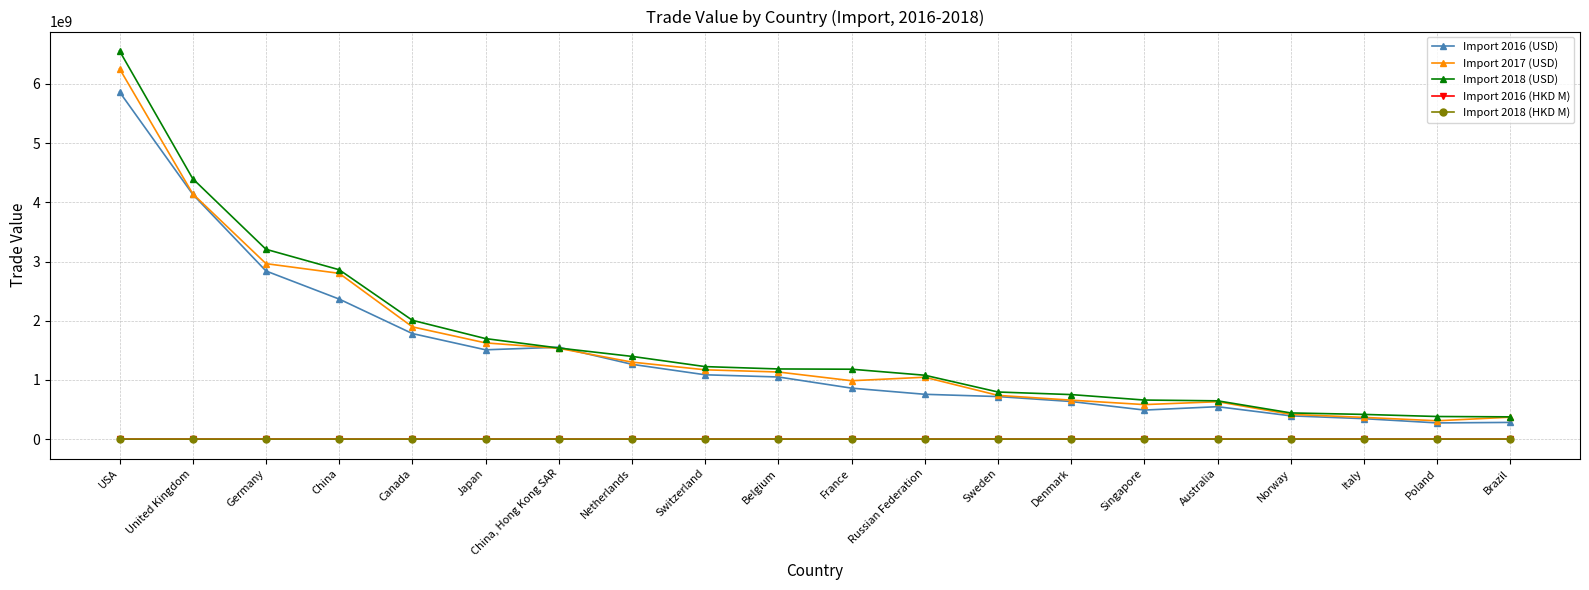

Is it true that Import 2018 (USD) equals 5939180759.6 at United Kingdom?

False